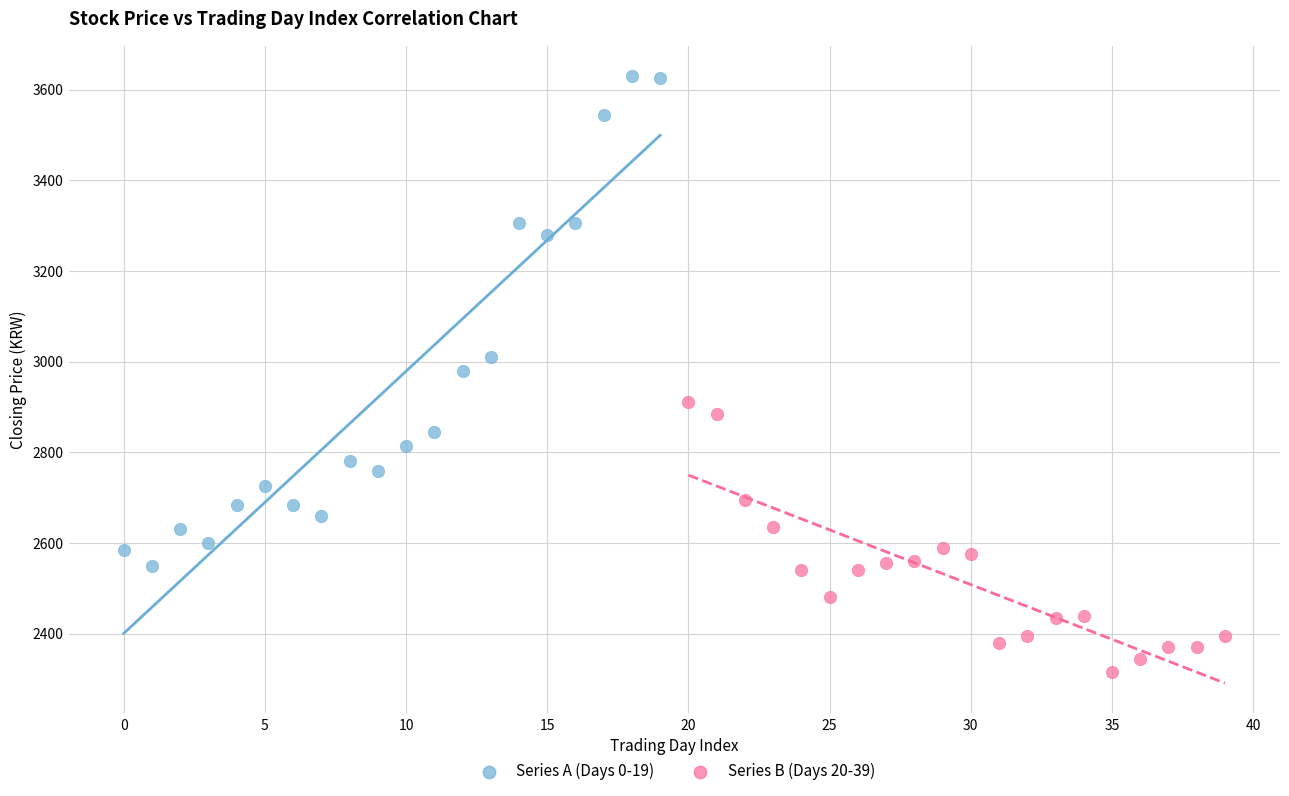

Which series has the widest spread of Y values?

Series A (Days 0-19)